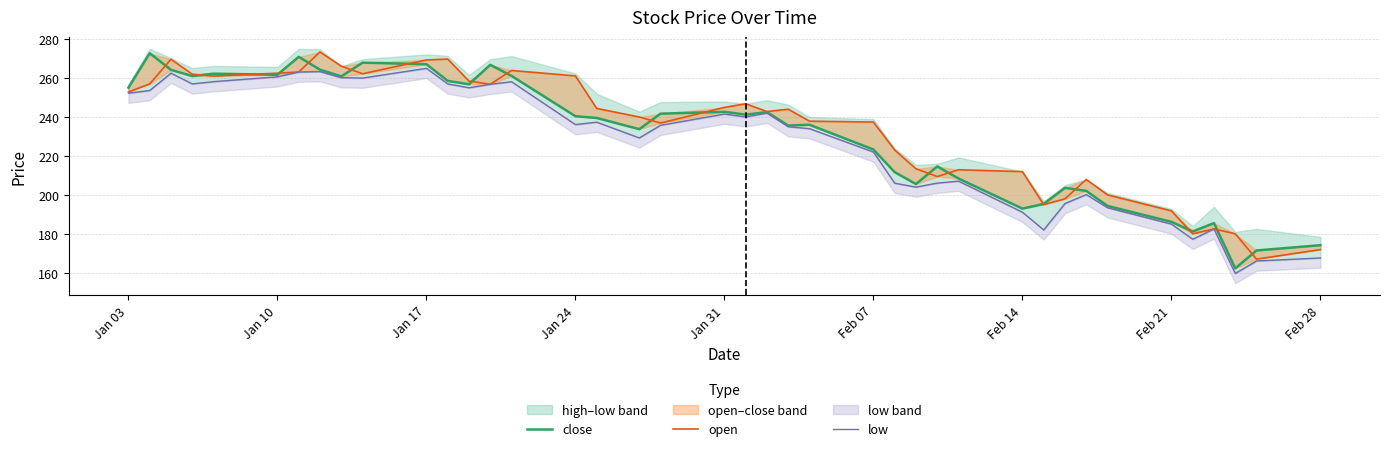

Which series has the largest range (max minus min)?

close